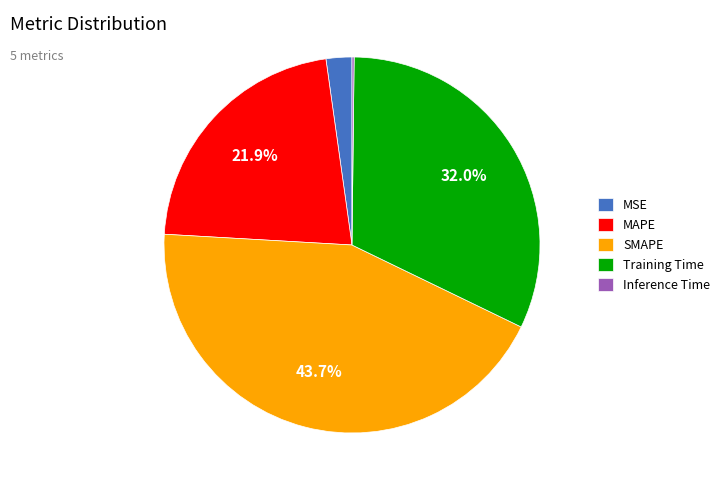

Is Training Time the majority of the pie?

No